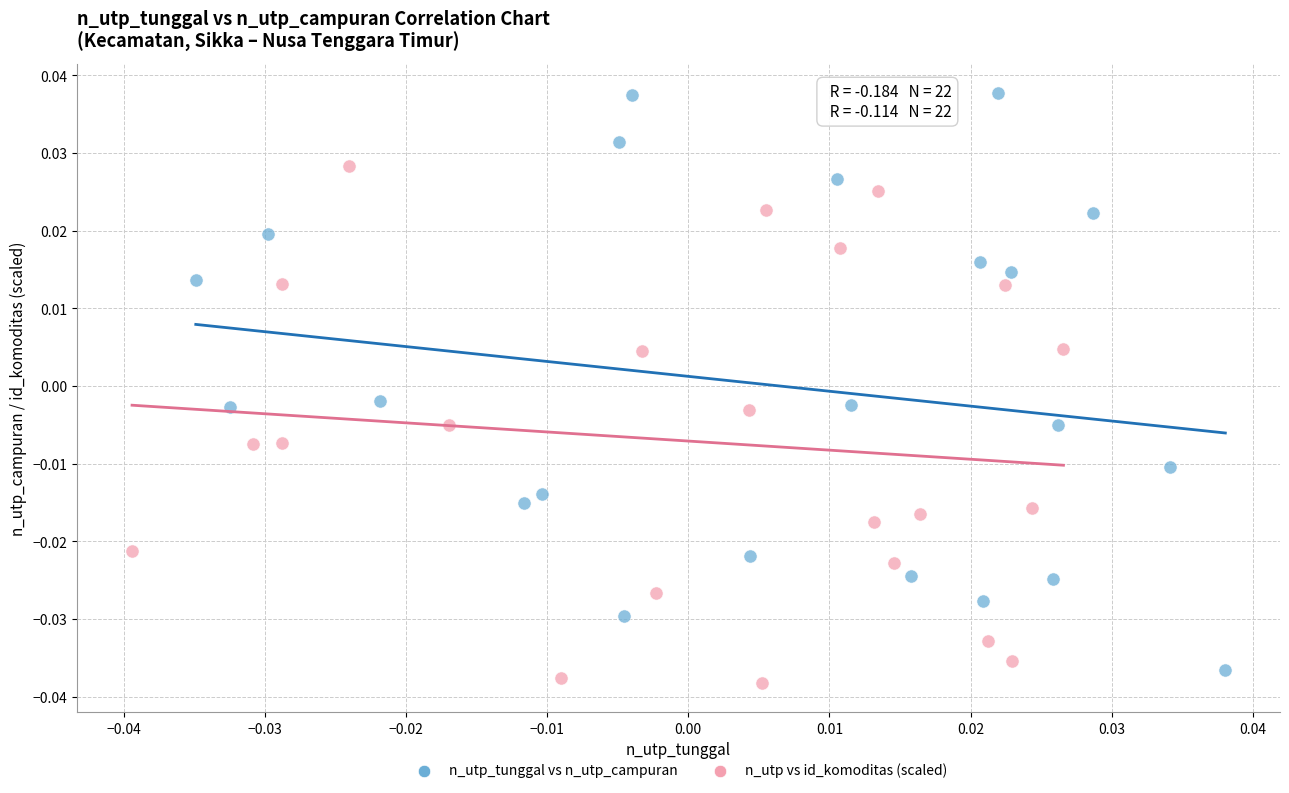

Which series reaches the minimum Y coordinate?

n_utp vs id_komoditas (scaled)